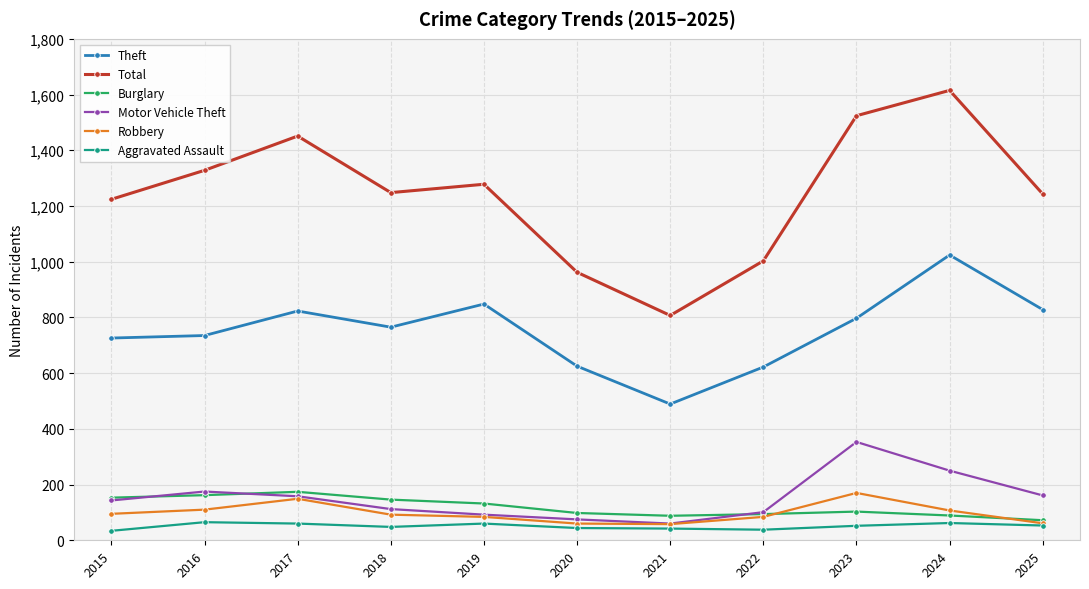

True or false: Aggravated Assault and Total intersect in this chart.

False